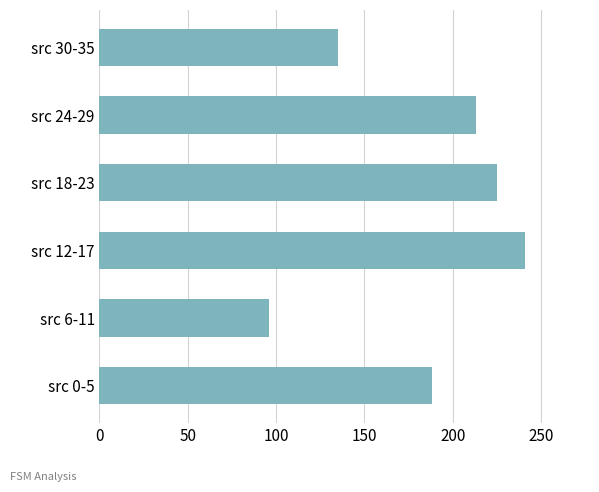

How many values are below 213?

3